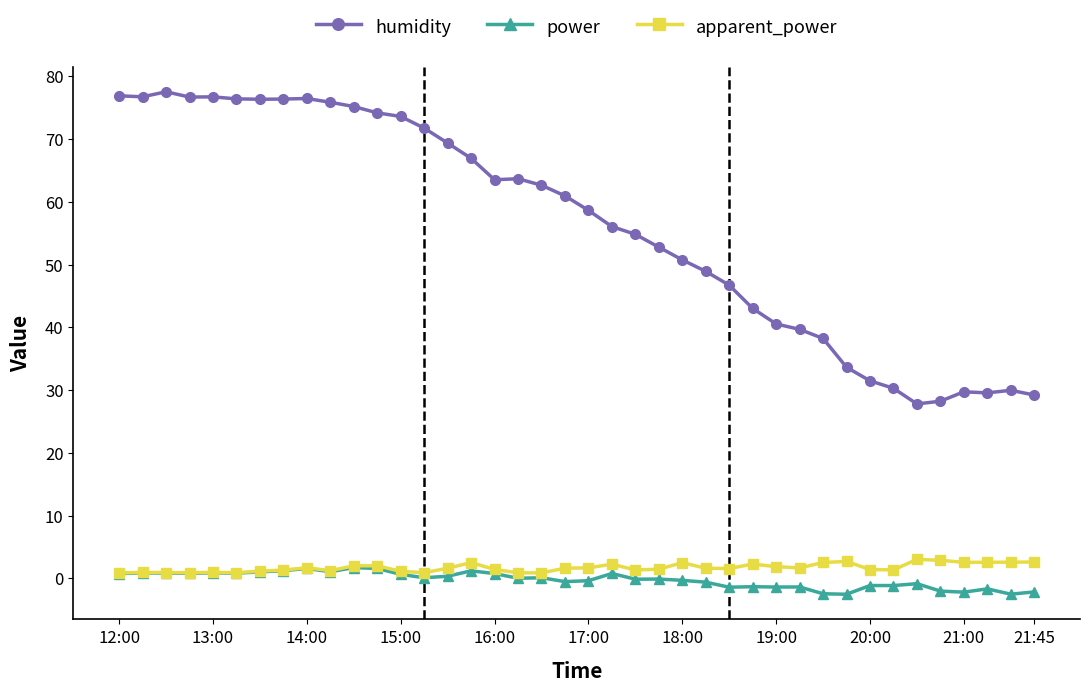

True or false: humidity has more than 2 interior local peaks.

True